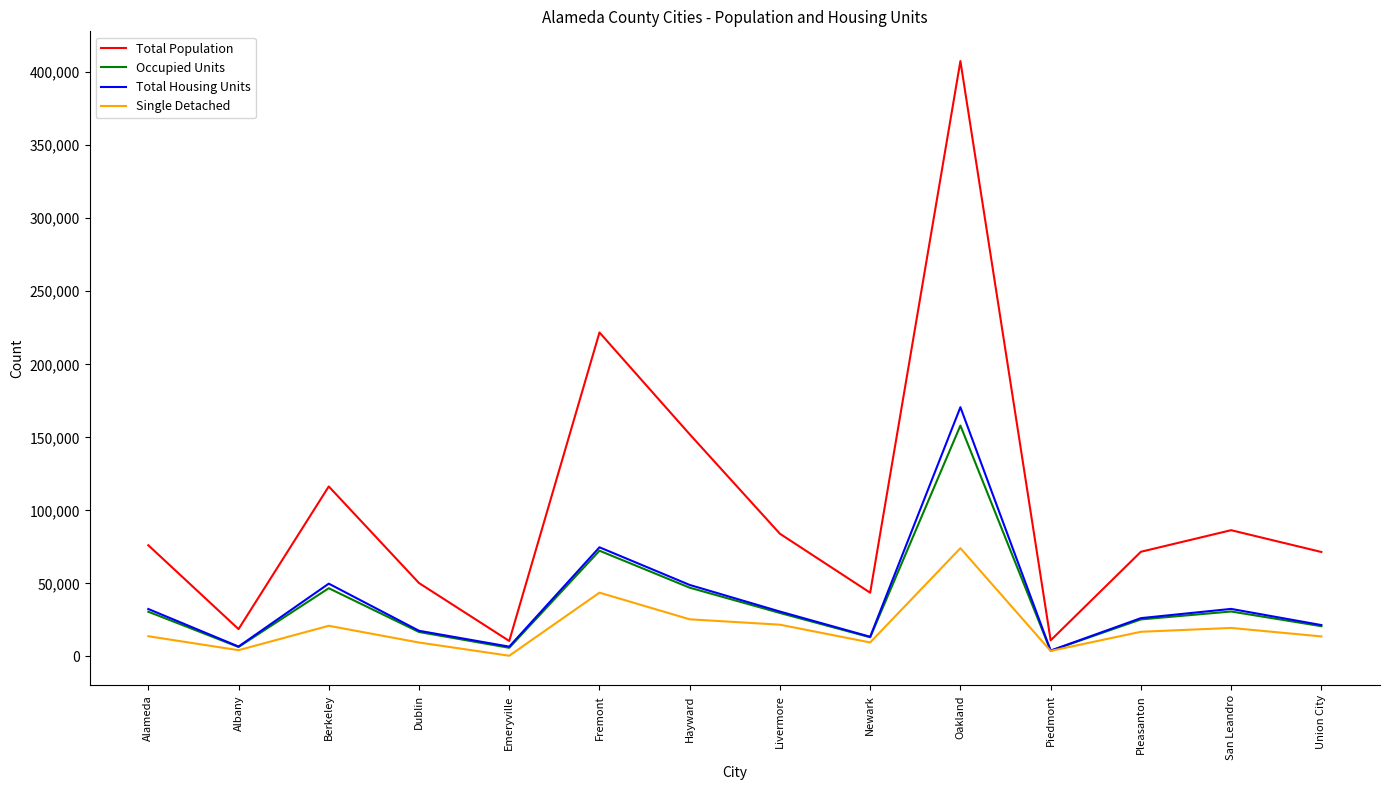

What is the total value across all series at Livermore?

166024